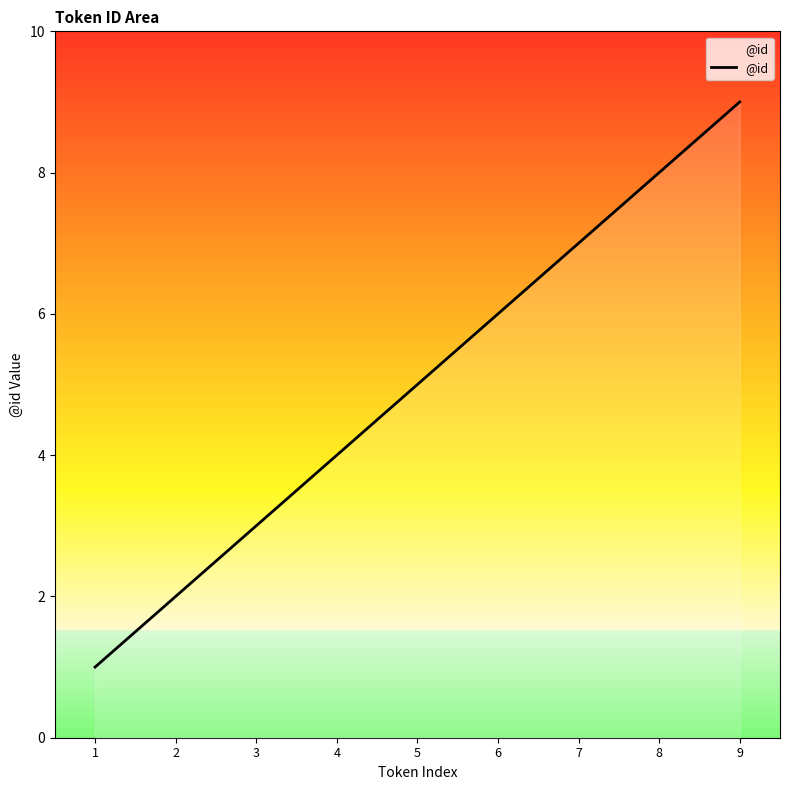

Which category has the highest value across all series?

9